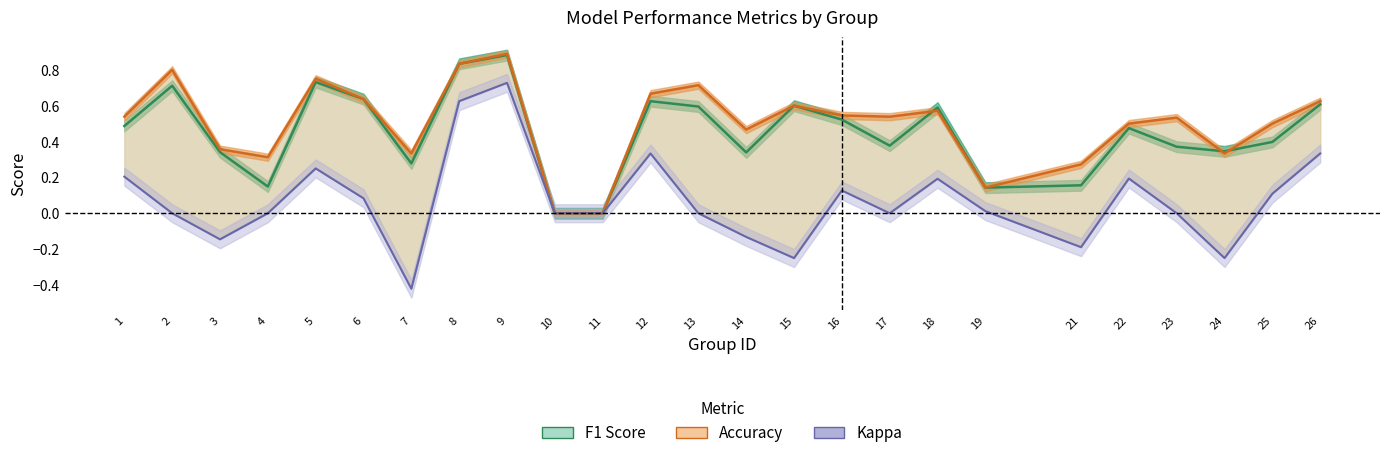

Reading right to left, what are all the values shown in this chart?

f1: 0.6	0.4	0.3	0.4	0.5	0.2	0.1	0.6	0.4	0.5	0.6	0.3	0.6	0.6	0.0	0.0	0.9	0.8	0.3	0.6	0.7	0.1	0.3	0.7	0.5
accuracy: 0.6	0.5	0.3	0.5	0.5	0.3	0.1	0.6	0.5	0.5	0.6	0.5	0.7	0.7	0.0	0.0	0.9	0.8	0.3	0.6	0.8	0.3	0.4	0.8	0.5
kappa: 0.3	0.1	-0.2	0.0	0.2	-0.2	0.0	0.2	0.0	0.1	-0.2	-0.1	0.0	0.3	0.0	0.0	0.7	0.6	-0.4	0.1	0.2	0.0	-0.1	0.0	0.2